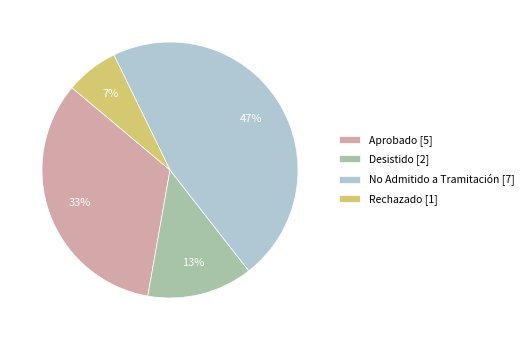

Is there a majority slice in this chart?

No